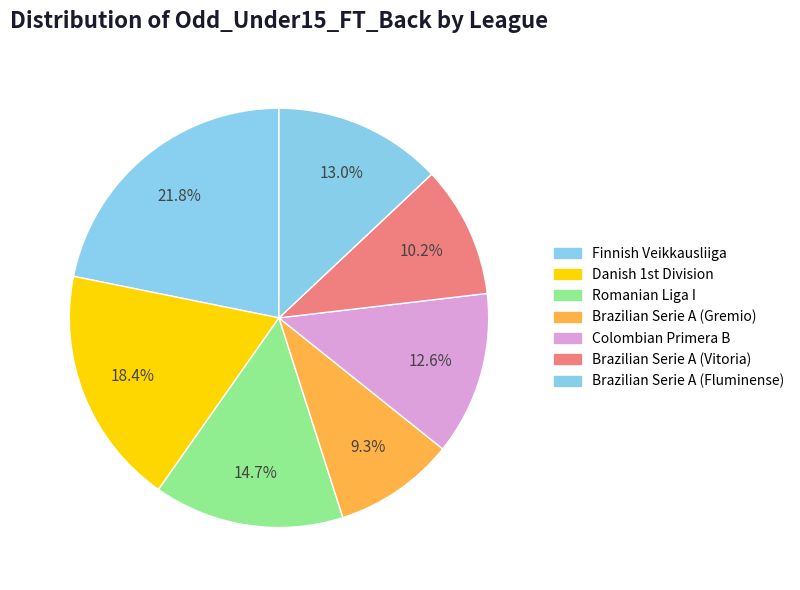

How many slices are in this pie chart?

7